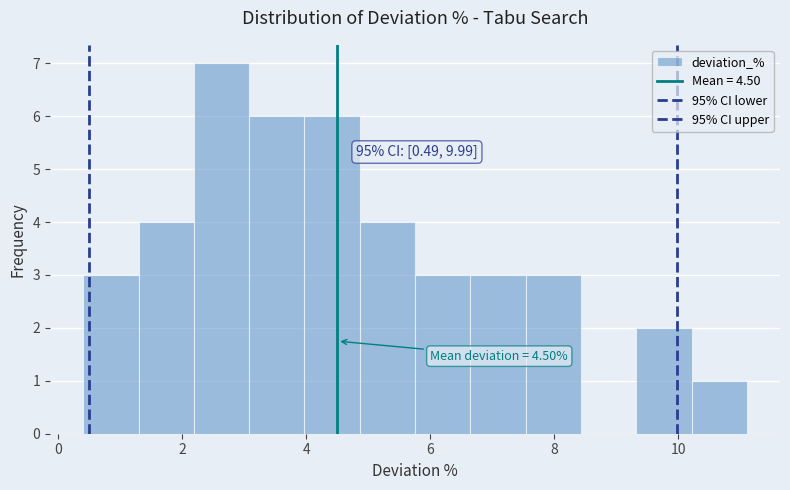

Which range on the x-axis has the tallest bar?

2.2 to 3.0